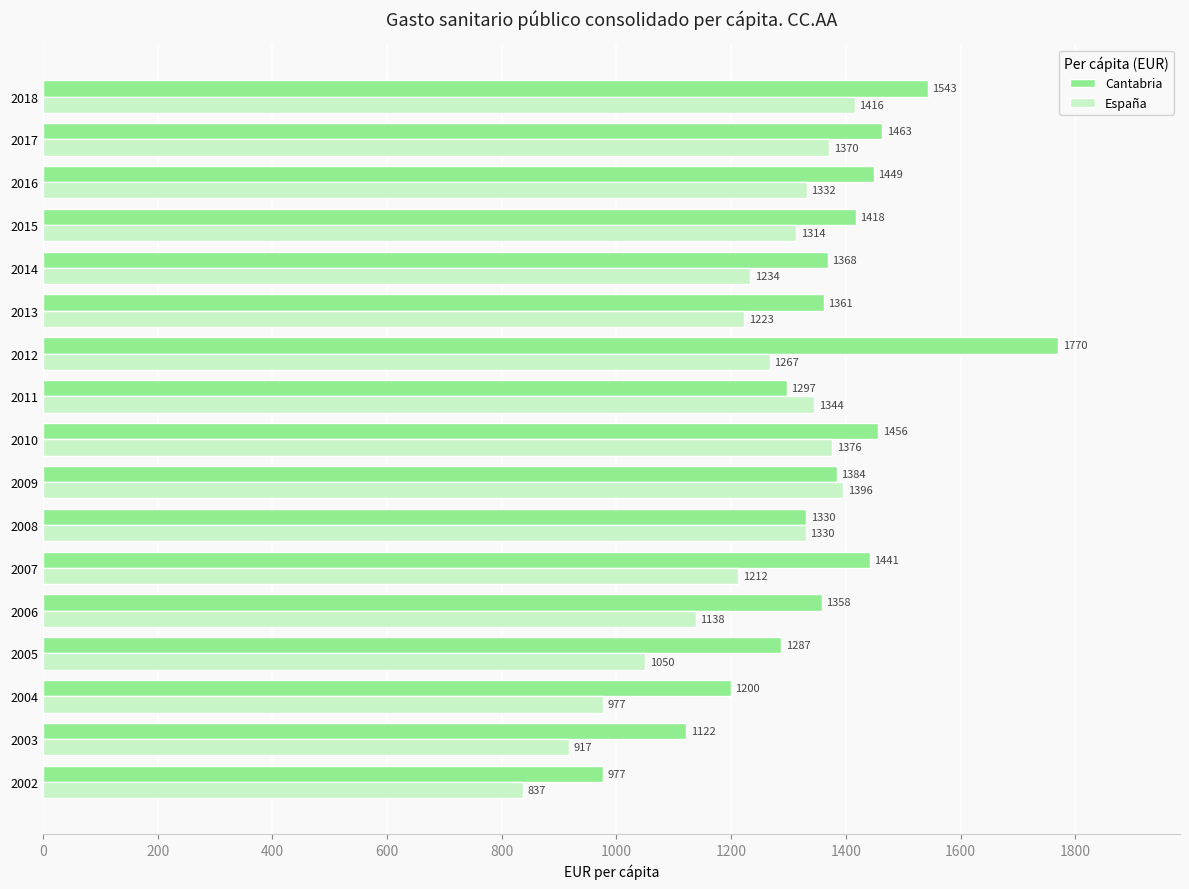

List the series in order of their overall mean, highest first.

Cantabria, España